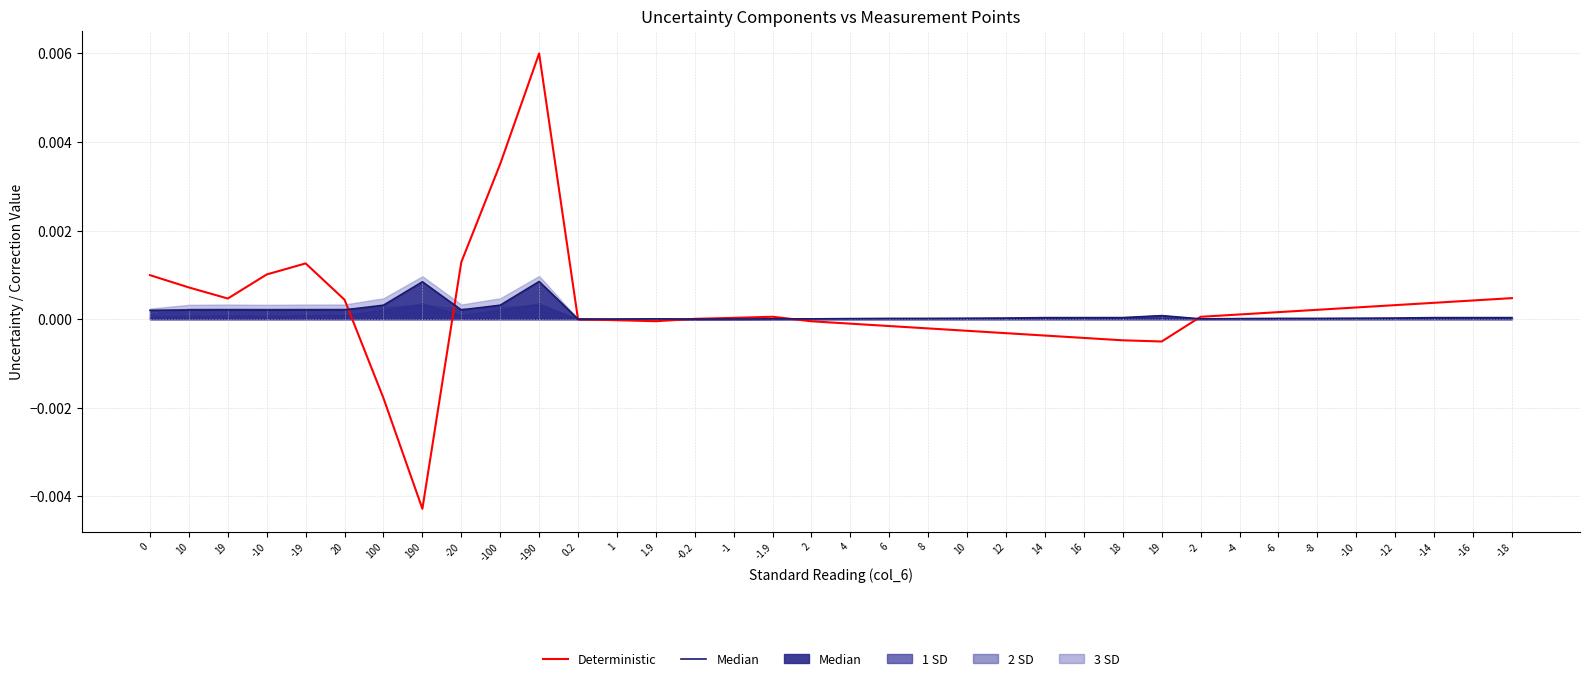

After their last crossing, which series has the higher values: Median Line or Deterministic?

Deterministic